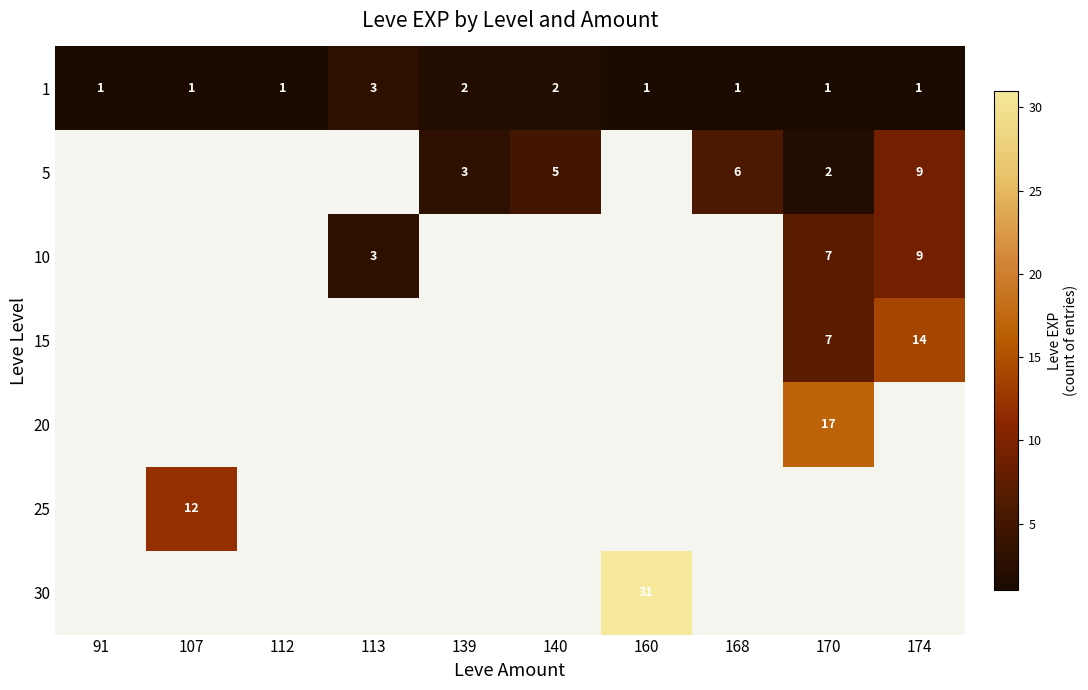

What is the sum of all 1 values?

14